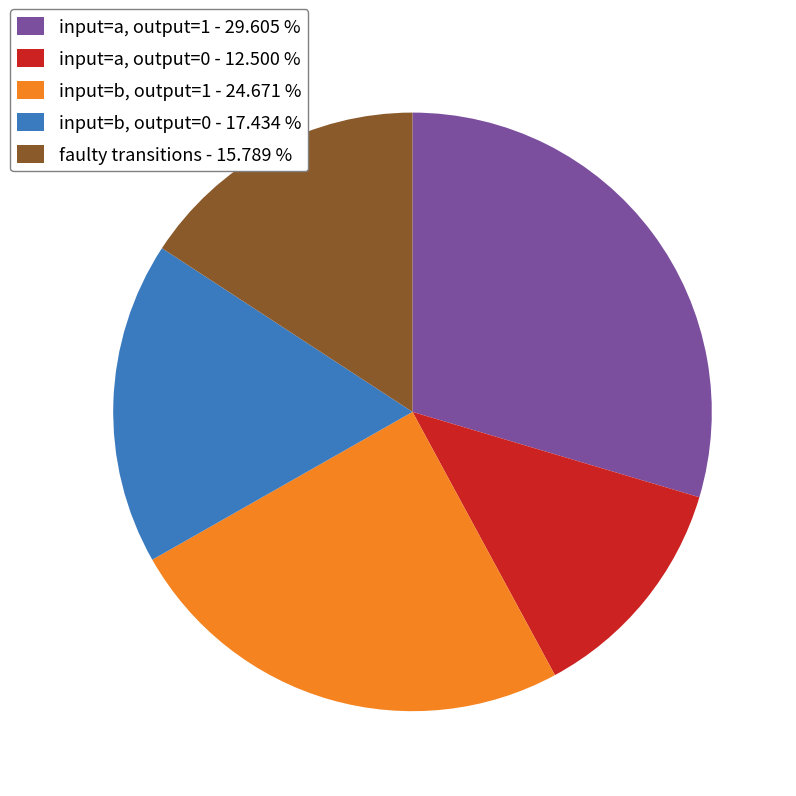

Is there any slice that represents more than half of the pie?

No